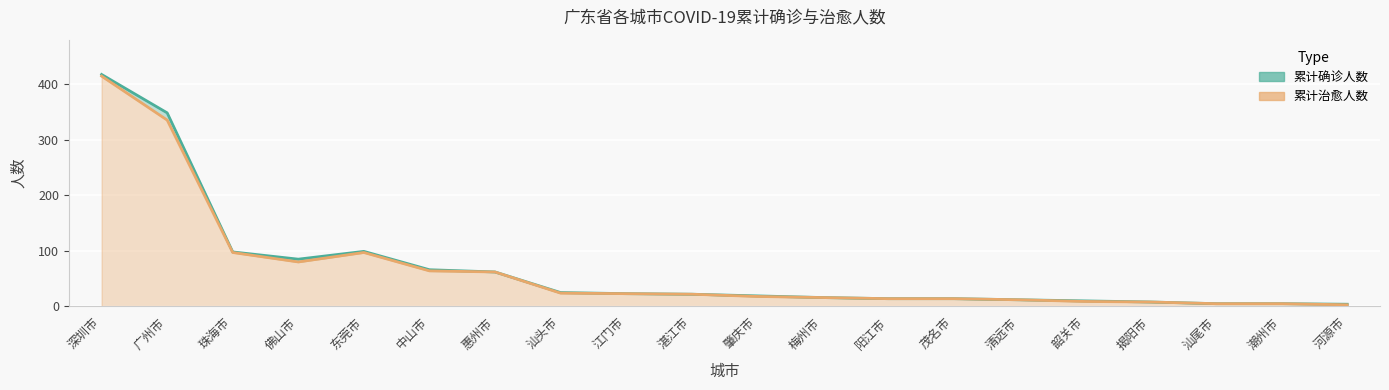

How many lines are shown in the chart?

2